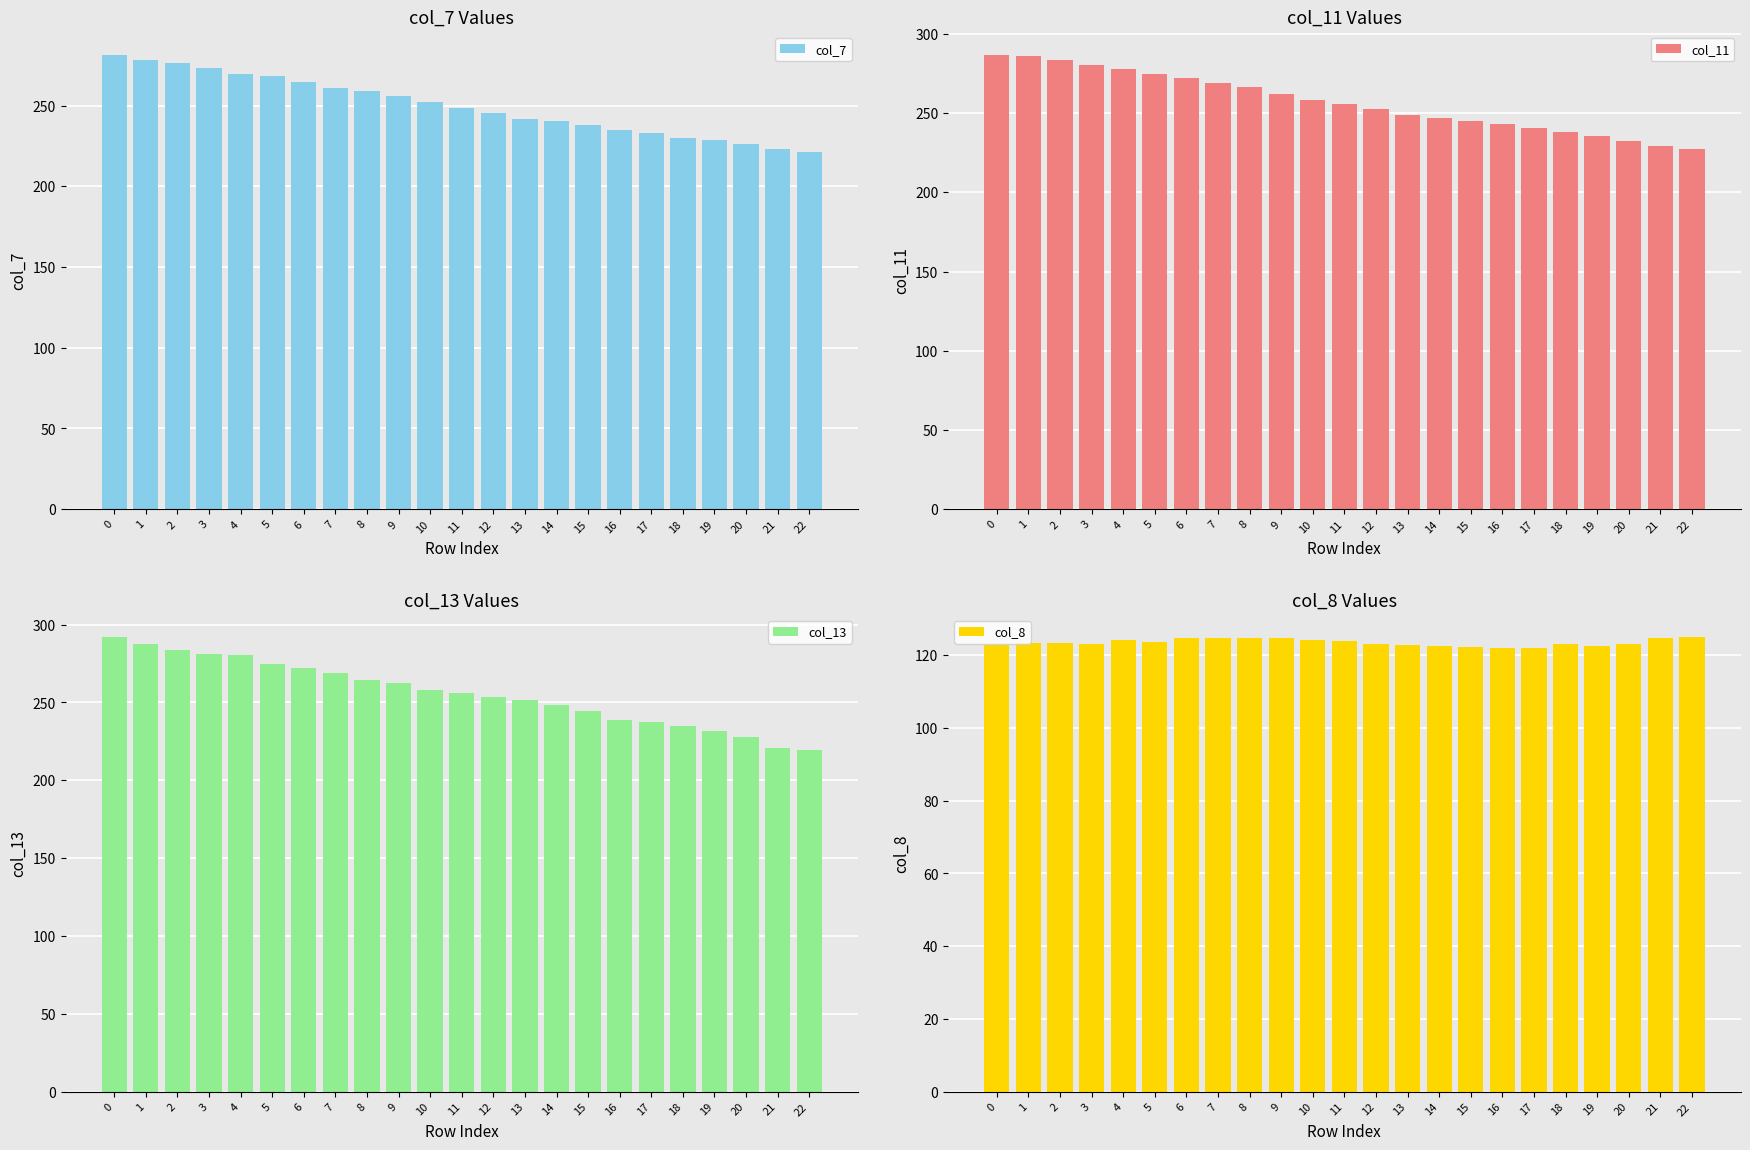

Reading left to right, transcribe all the data shown in this chart.

col_7: 0=281.7	1=278.4	2=276.2	3=273.3	4=269.9	5=268.1	6=264.8	7=261.1	8=259.0	9=255.9	10=252.3	11=248.5	12=245.7	13=241.9	14=240.3	15=238.1	16=235.0	17=233.1	18=230.2	19=228.8	20=226.0	21=223.0	22=221.1
col_11: 0=287.0	1=285.9	2=283.6	3=280.5	4=277.6	5=274.9	6=272.0	7=269.0	8=266.4	9=262.4	10=258.6	11=255.7	12=252.7	13=249.1	14=247.1	15=245.0	16=243.0	17=240.5	18=238.1	19=235.6	20=232.6	21=229.0	22=227.2
col_13: 0=291.9	1=287.4	2=283.4	3=280.9	4=280.3	5=274.7	6=272.4	7=268.8	8=264.7	9=262.4	10=257.9	11=255.9	12=253.2	13=251.3	14=248.4	15=244.8	16=238.7	17=237.8	18=234.7	19=231.4	20=227.7	21=220.7	22=219.7
col_8: 0=122.9	1=123.4	2=123.3	3=123.1	4=124.1	5=123.7	6=124.8	7=124.8	8=124.7	9=124.8	10=124.2	11=123.8	12=123.2	13=122.9	14=122.5	15=122.2	16=122.1	17=122.0	18=123.1	19=122.6	20=123.1	21=124.6	22=124.9